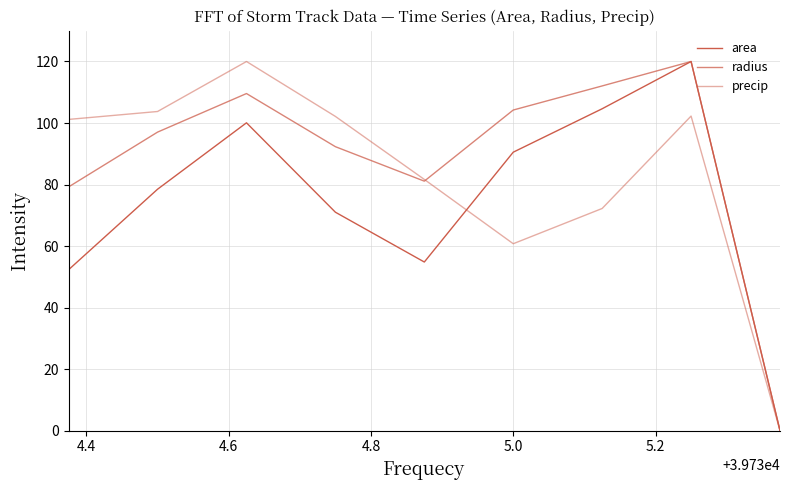

At which category does area reach its first local peak?

4.6